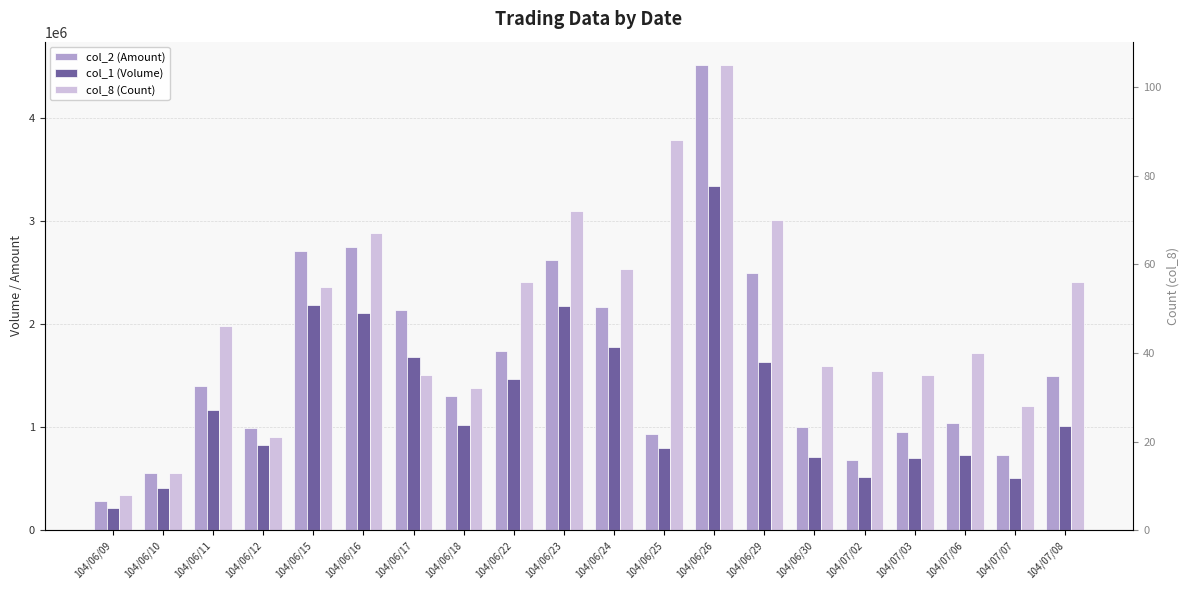

Is it true that col_8 (Count) equals 56 at 104/06/22?

True